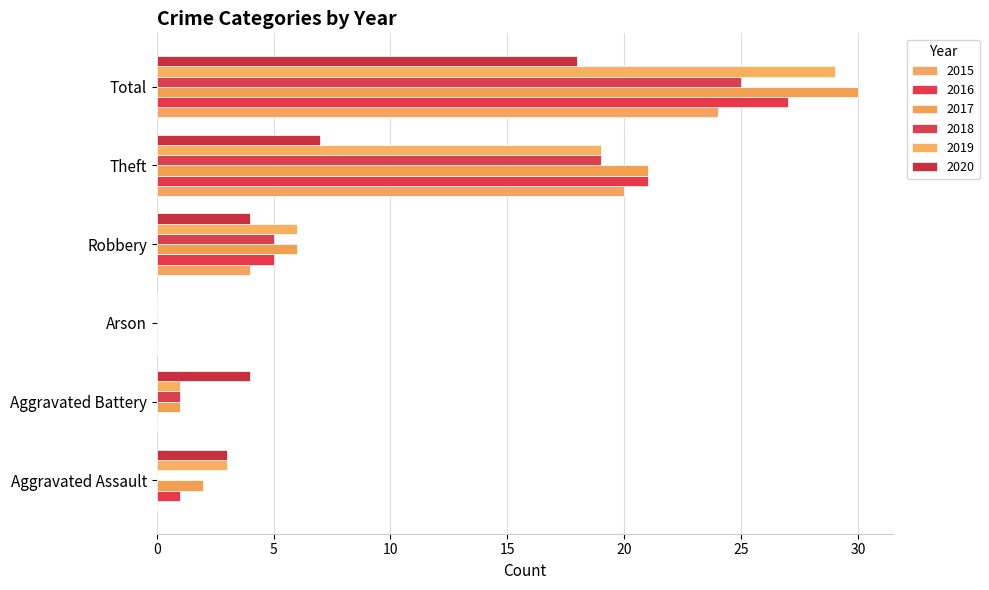

Count the number of data series in this chart.

6